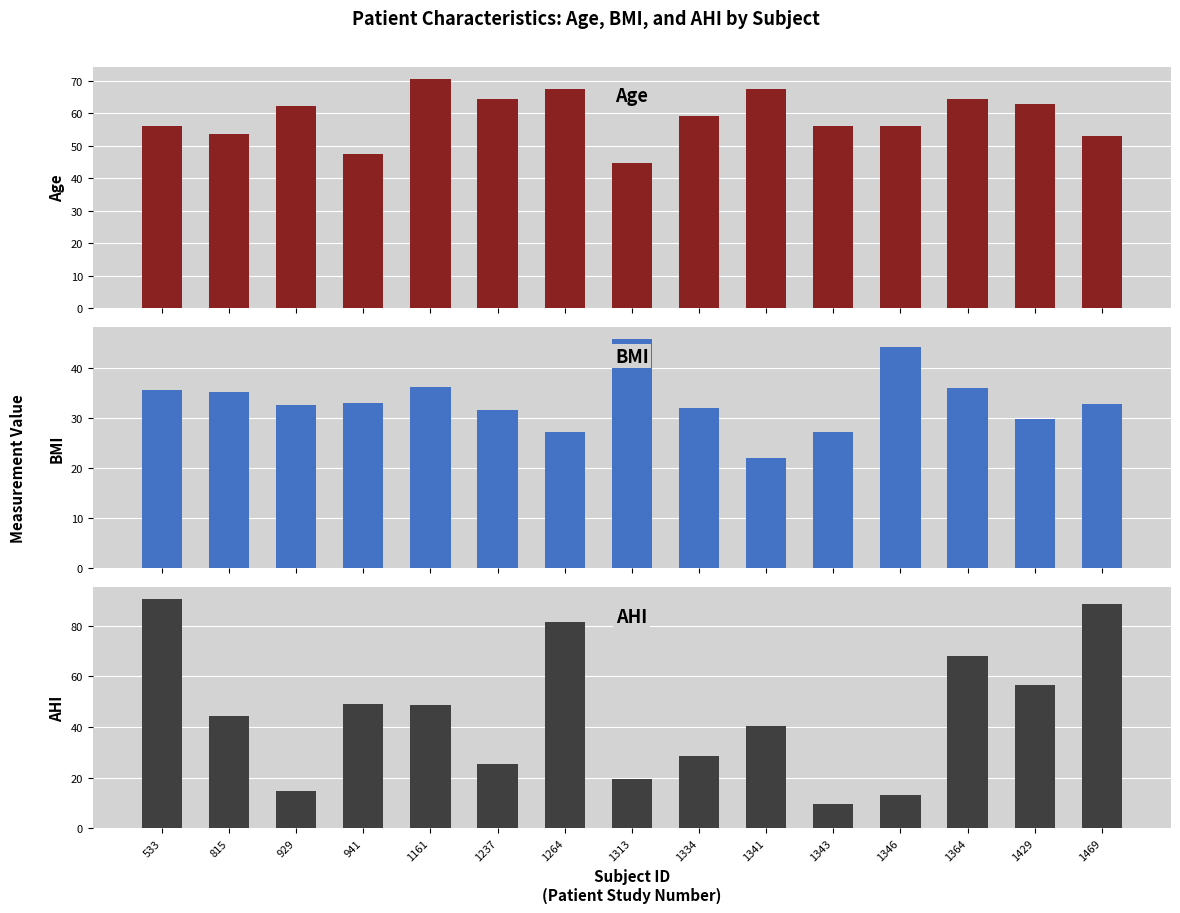

How many data points does each series have?

15